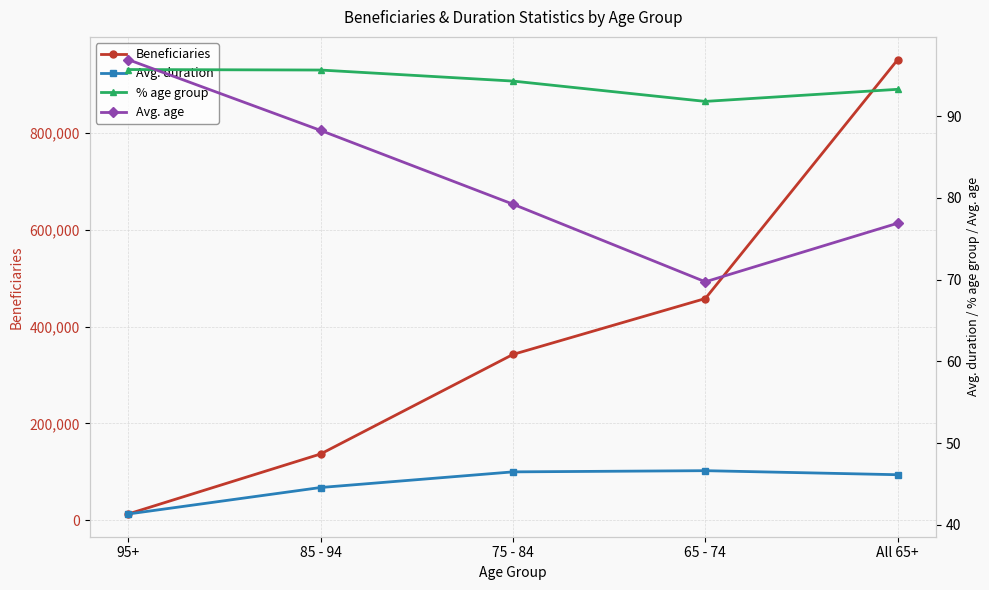

What is the difference between the second highest and second lowest values in the % age group series?

2.4